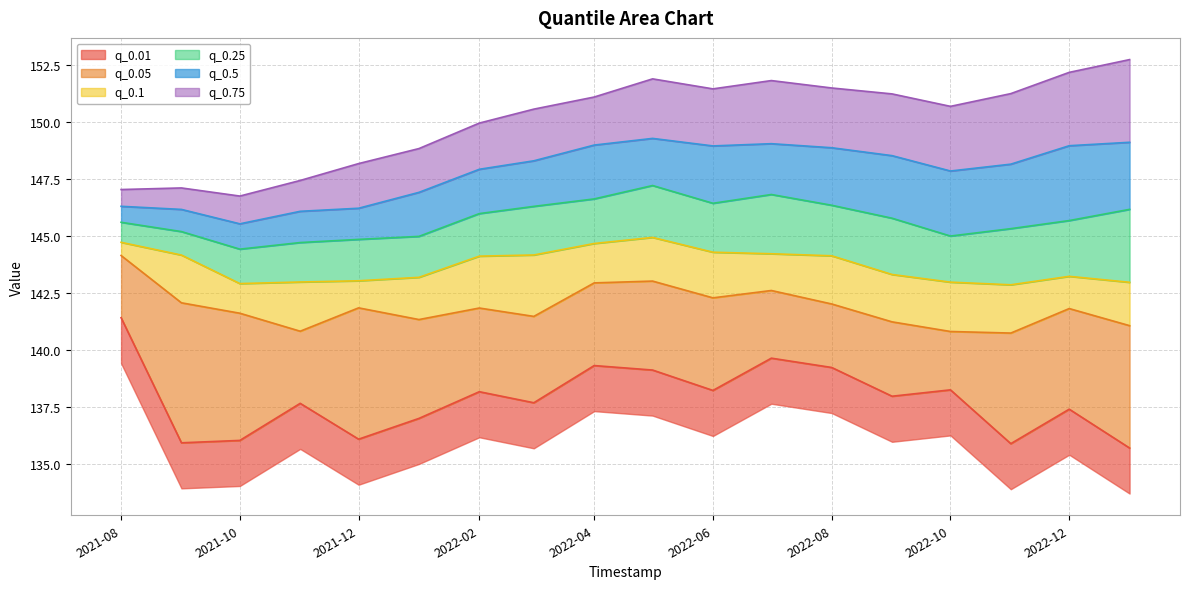

How many interior local valleys does the q_0.75 series have?

3